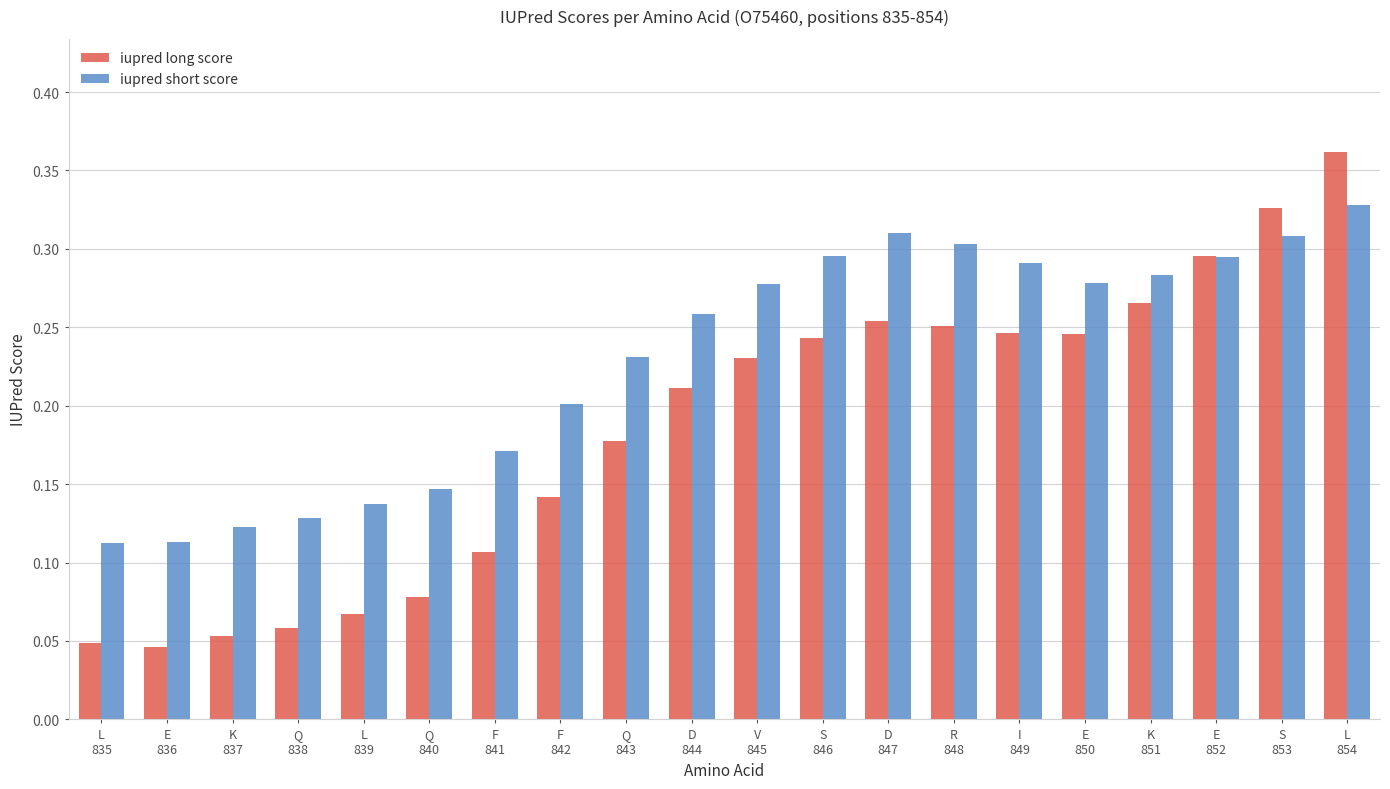

How many bars are there in each group?

2